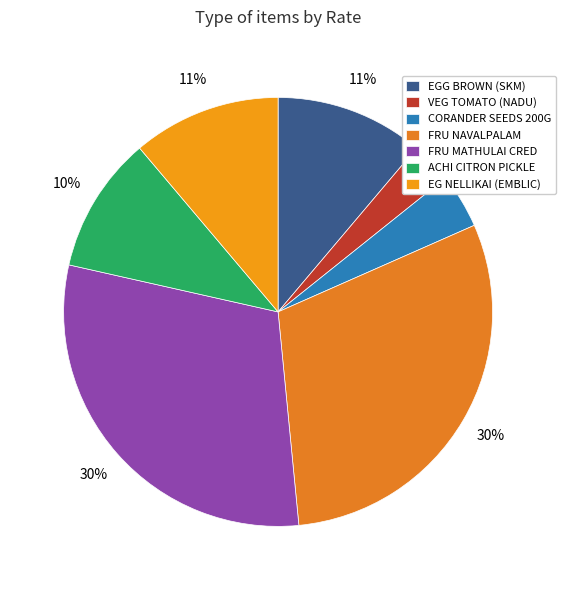

Count the number of slices in the pie.

7